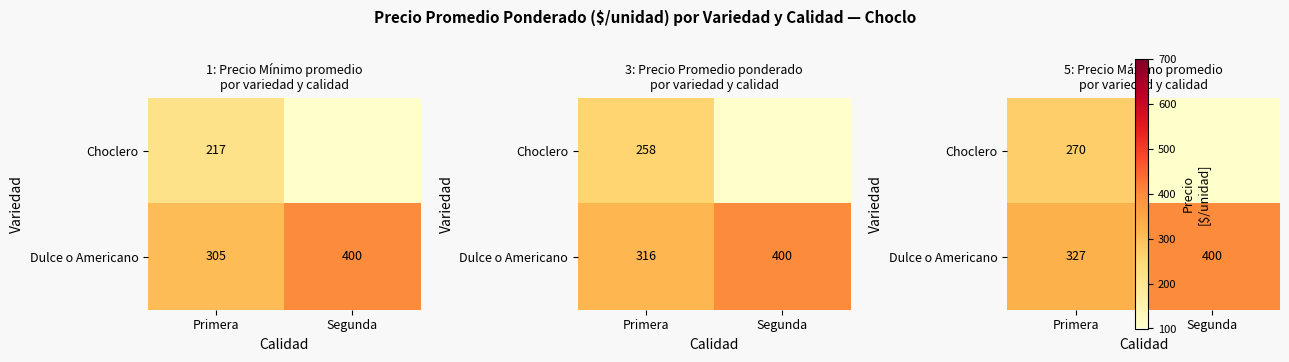

Between Segunda and Primera, which is larger?

Primera